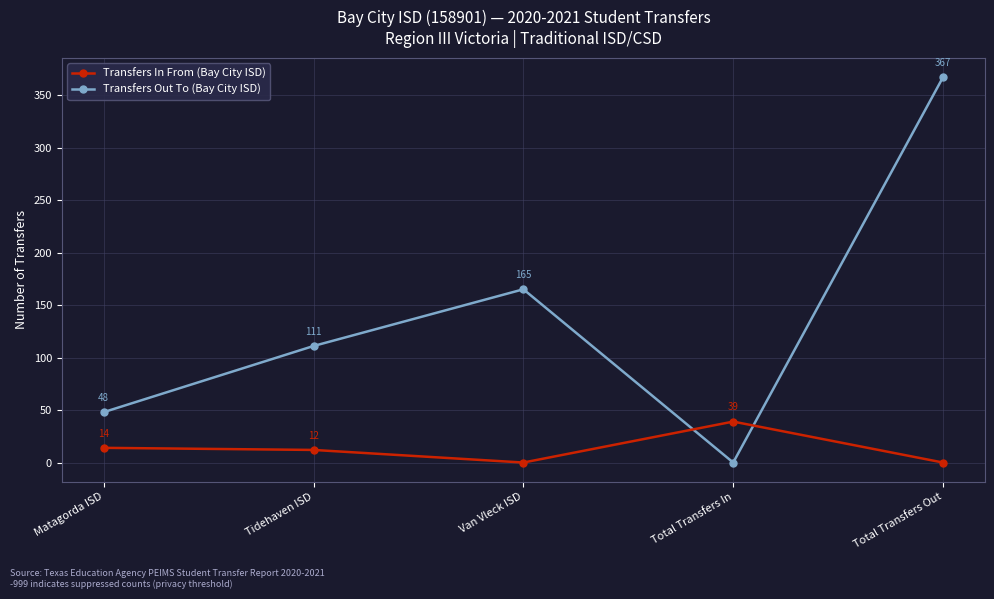

What is the sum of the Transfers In From (Bay City ISD) values at Tidehaven ISD and Matagorda ISD?

26